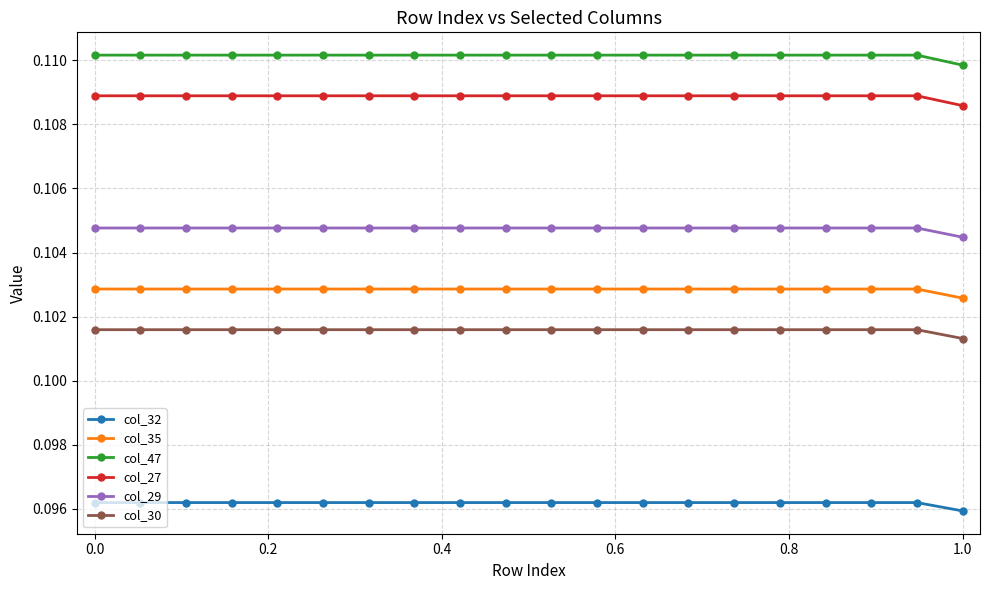

List the series in order of their peak value, lowest first.

col_32, col_30, col_35, col_29, col_27, col_47